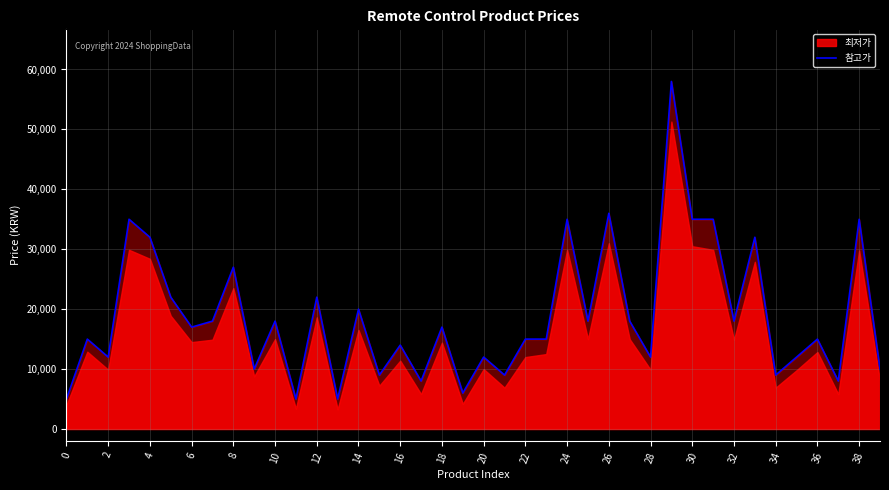

How many lines are shown in the chart?

1